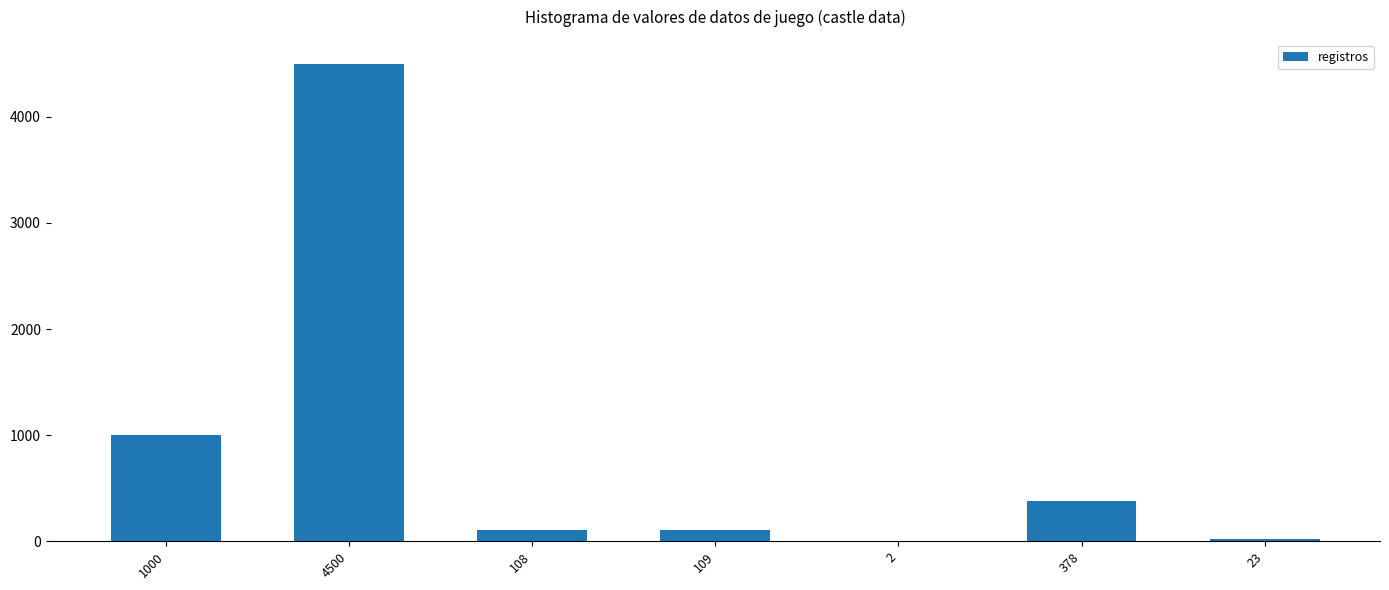

The chart shows a value of 2 at 2. True or false?

True